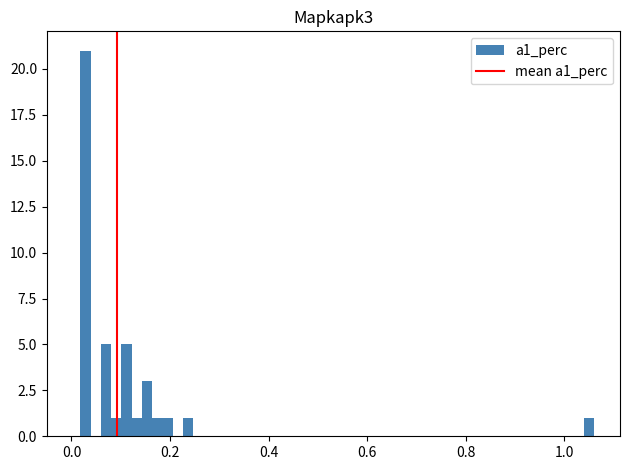

Around what value on the x-axis is the tallest bar? Give the approximate position of its centre, as read against the axis.

0.02